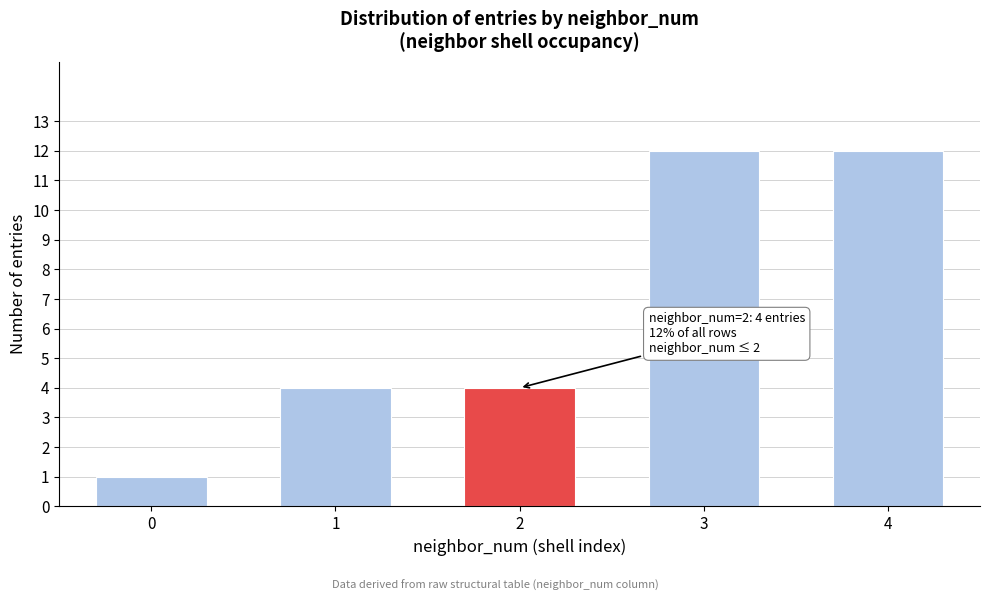

Reading right to left, list all the values displayed in this chart.

12	12	4	4	1